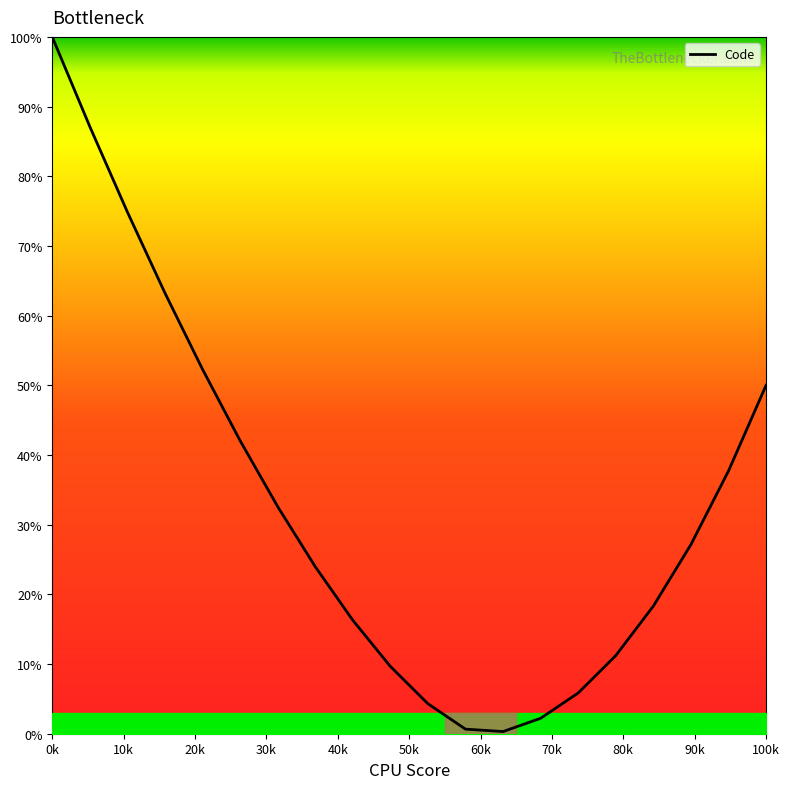

What is the maximum value shown in the chart?

100.0